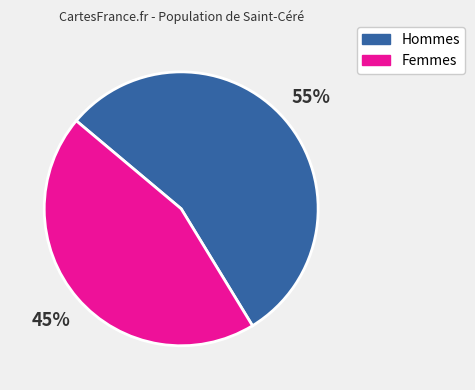

Rank the categories by value from lowest to highest.

Femmes, Hommes